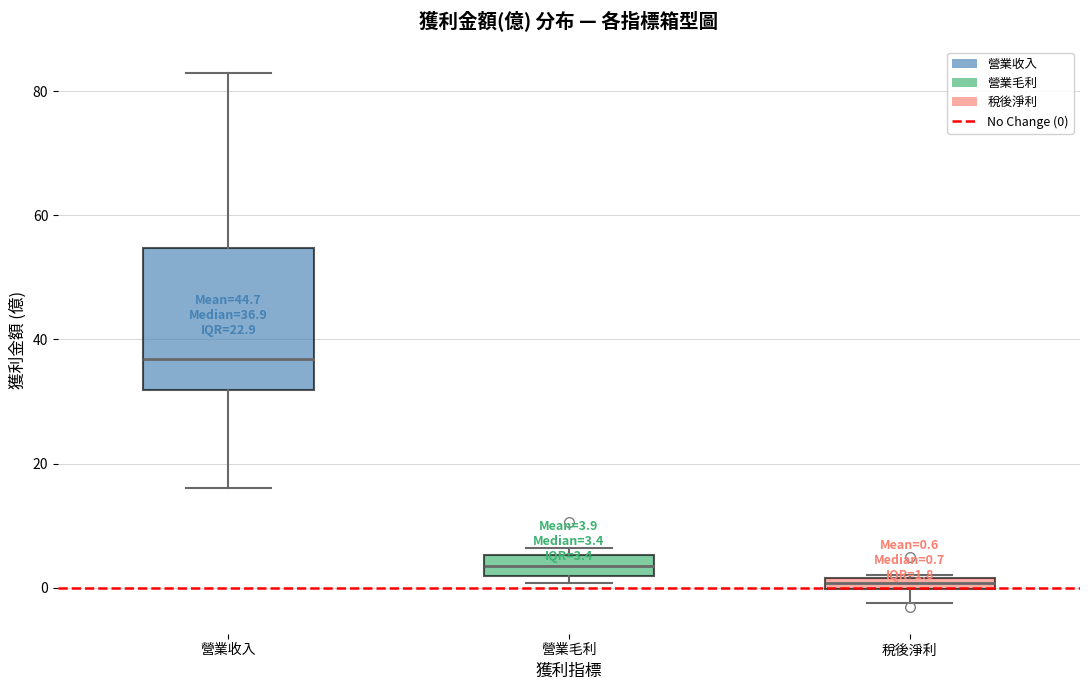

Which box has the lowest median line?

稅後淨利